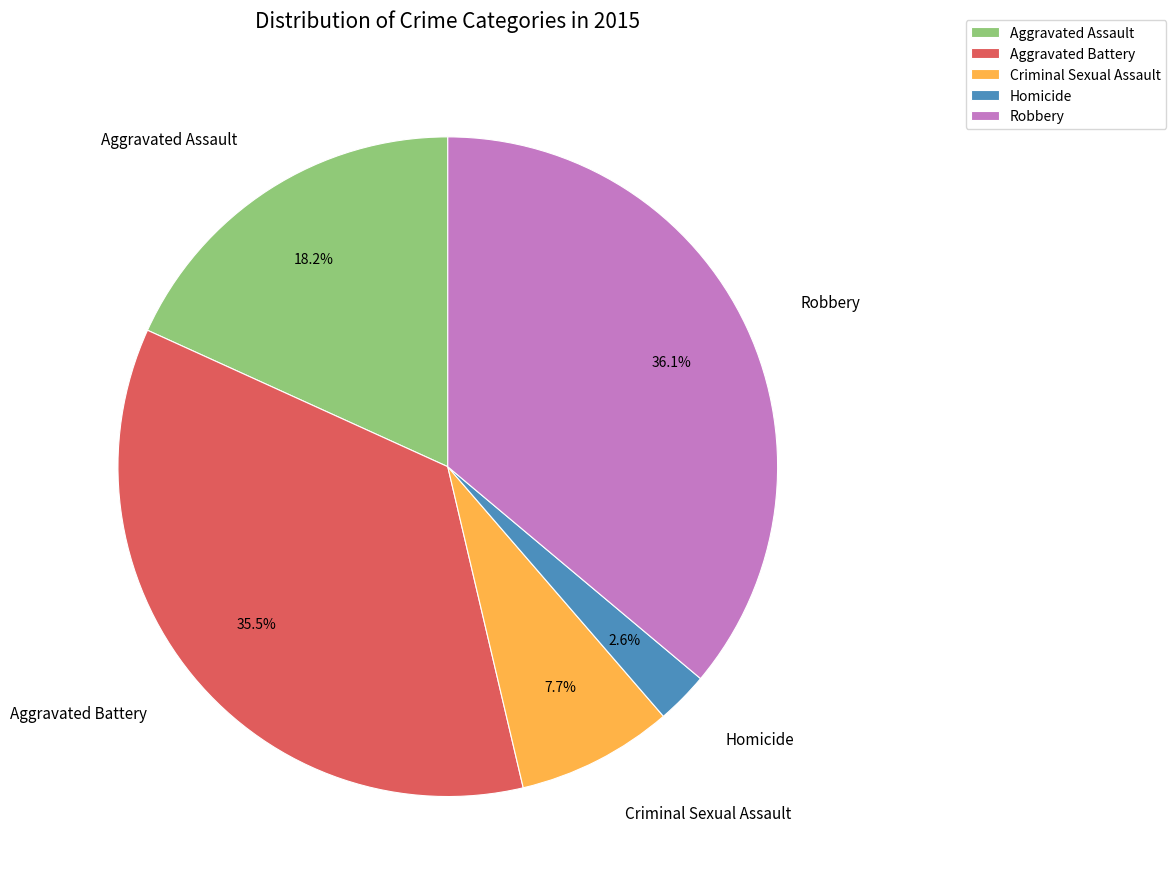

Does Homicide represent more than half of the total?

No